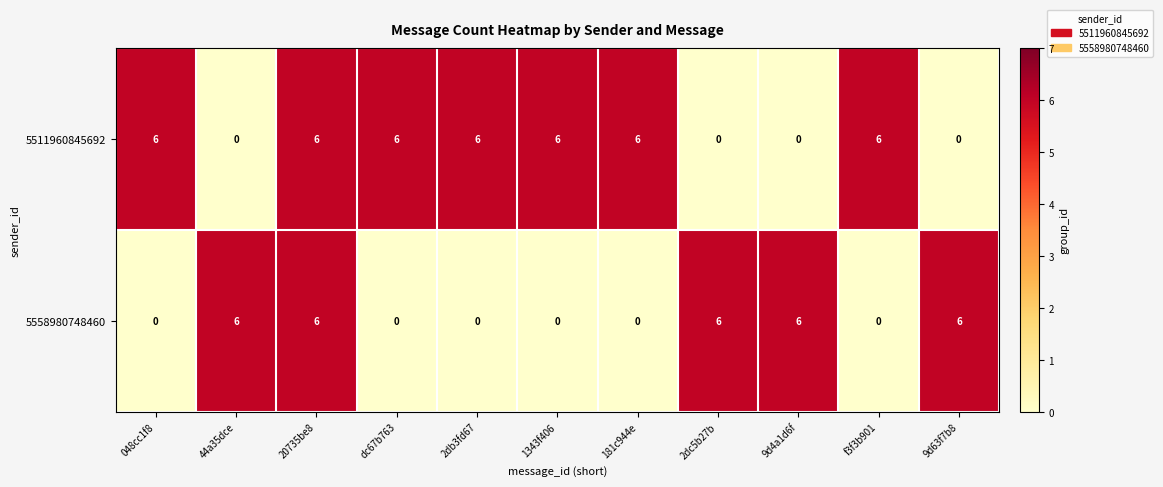

Read the 5558980748460 value at 2dc5b27b.

6